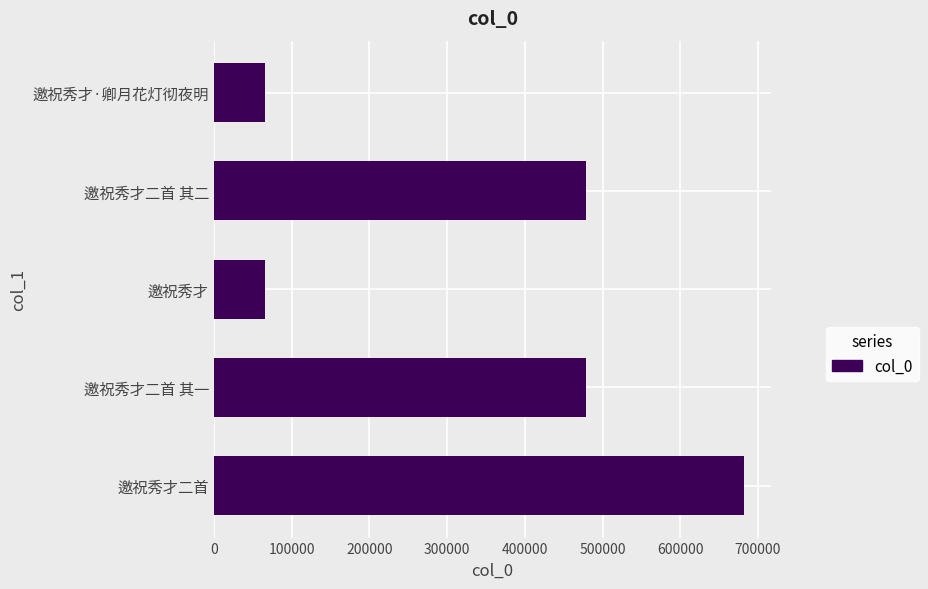

At which label is the value closest to 373698?

邀祝秀才二首 其一